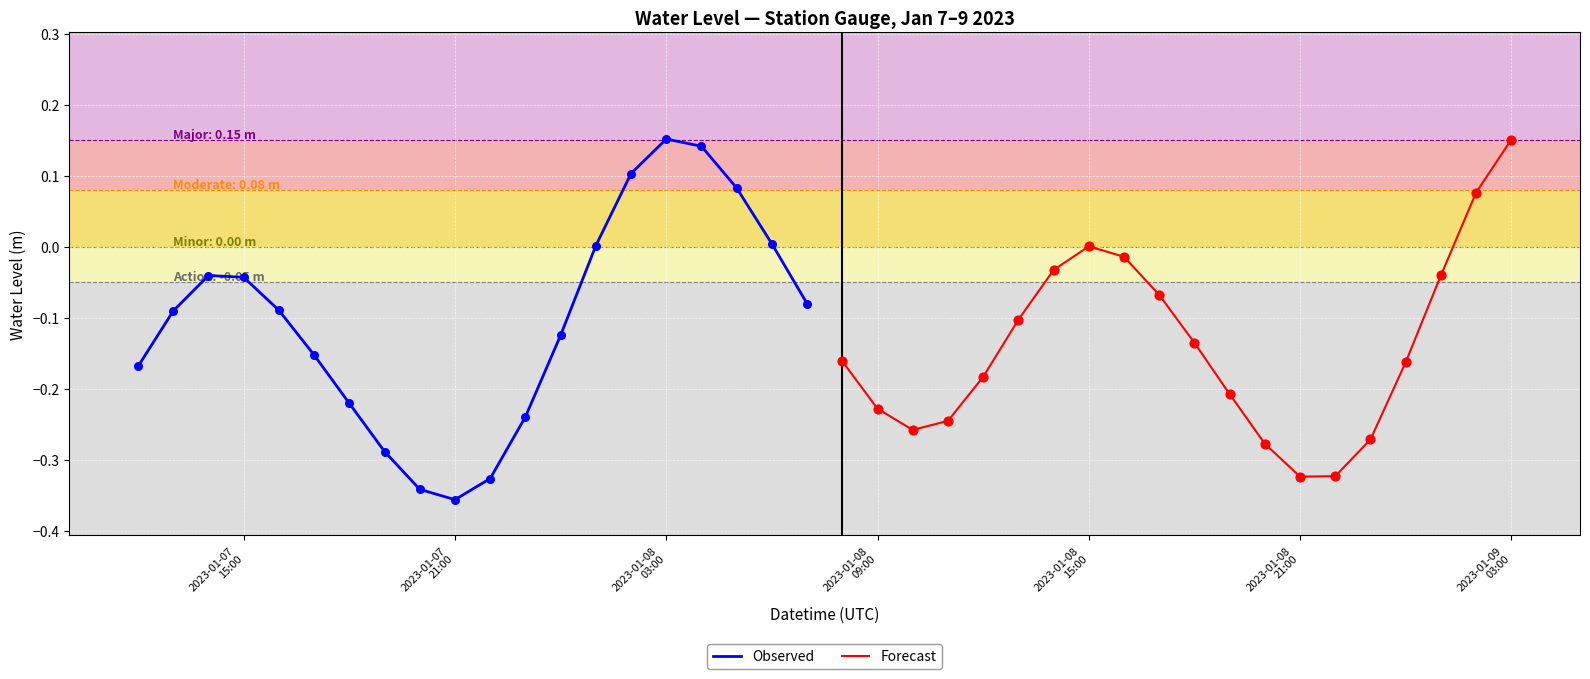

Which series has the largest Y range (max minus min)?

Observed